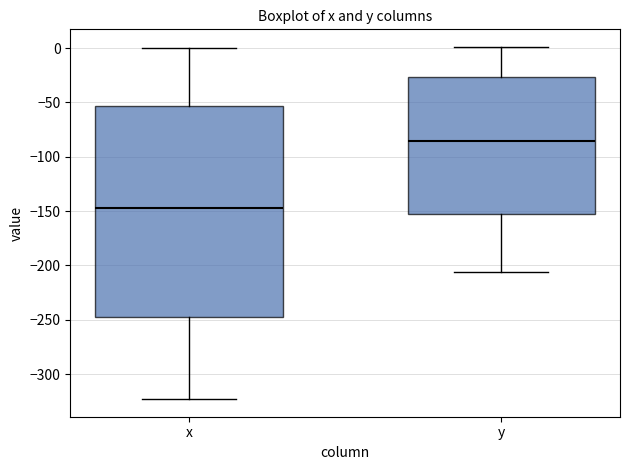

Which box has the highest median line?

y